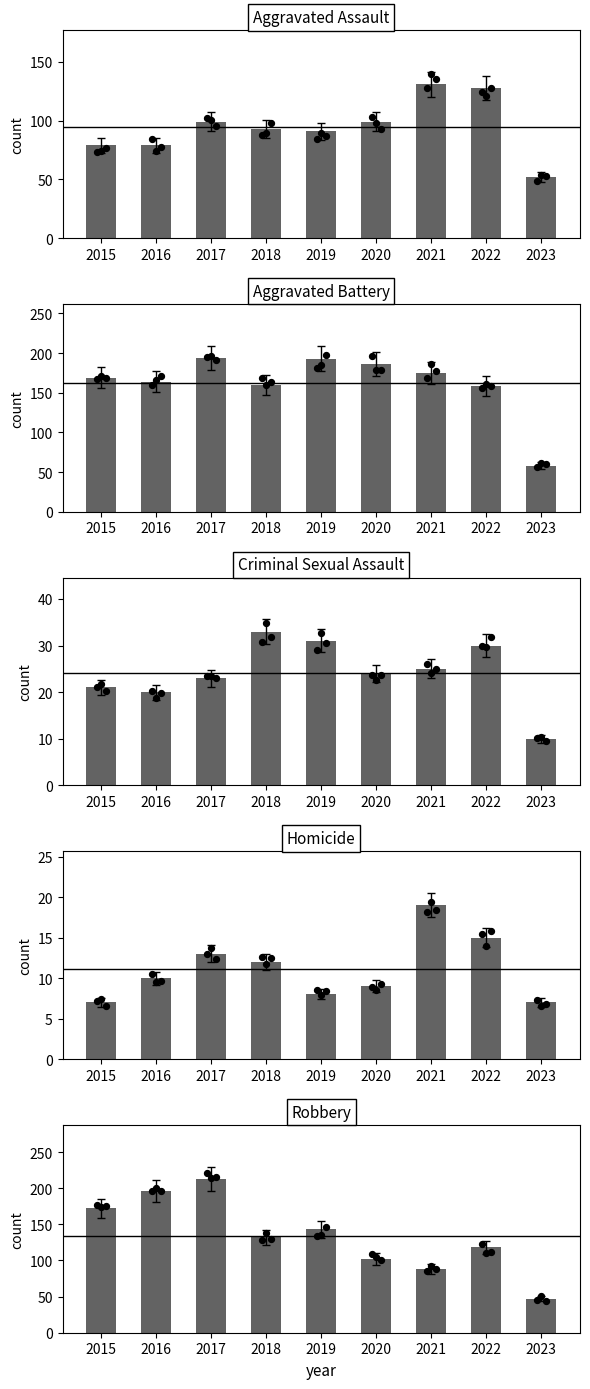

Which series has the largest total across all categories?

Aggravated Battery